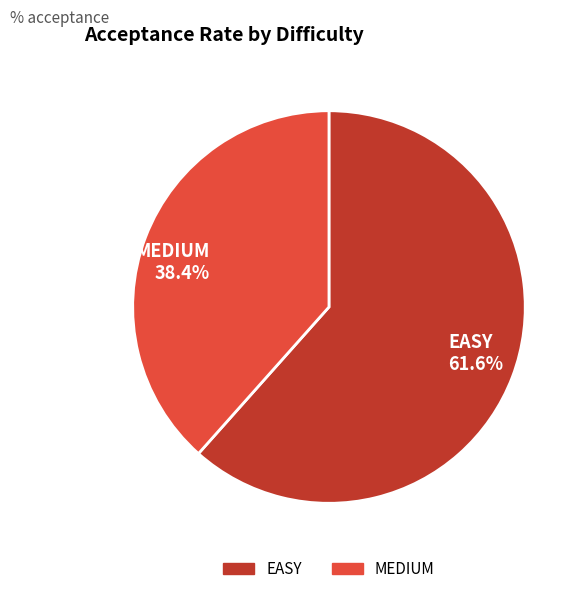

True or false: EASY accounts for 62% of the total.

True